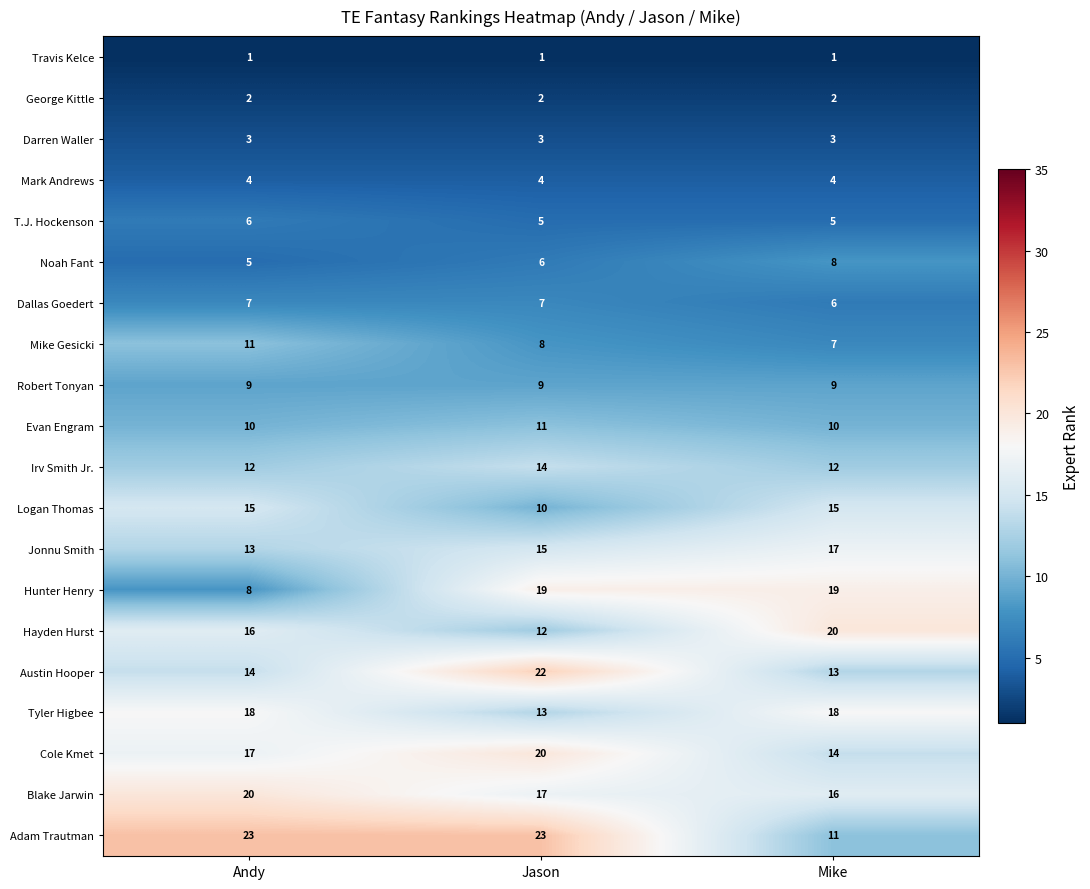

Rank the series at Mike from highest to lowest value.

Hayden Hurst, Hunter Henry, Tyler Higbee, Jonnu Smith, Blake Jarwin, Logan Thomas, Cole Kmet, Austin Hooper, Irv Smith Jr., Adam Trautman, Evan Engram, Robert Tonyan, Noah Fant, Mike Gesicki, Dallas Goedert, T.J. Hockenson, Mark Andrews, Darren Waller, George Kittle, Travis Kelce